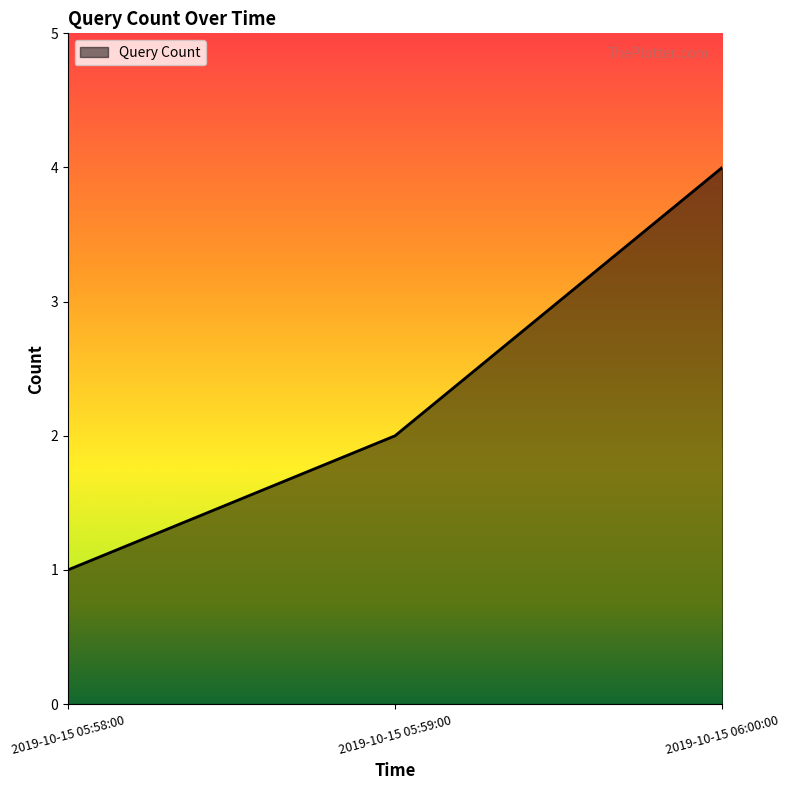

What is the sum of the values at 2019-10-15 05:58:00 and 2019-10-15 06:00:00?

5